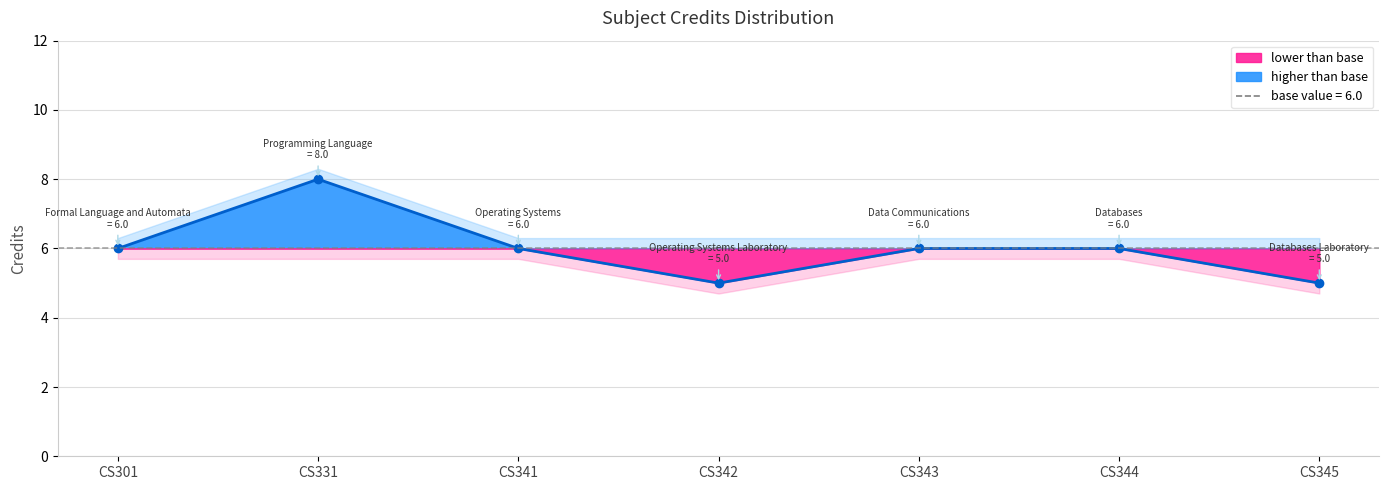

Reading left to right, extract all data points from this chart.

CS301=6	CS331=8	CS341=6	CS342=5	CS343=6	CS344=6	CS345=5